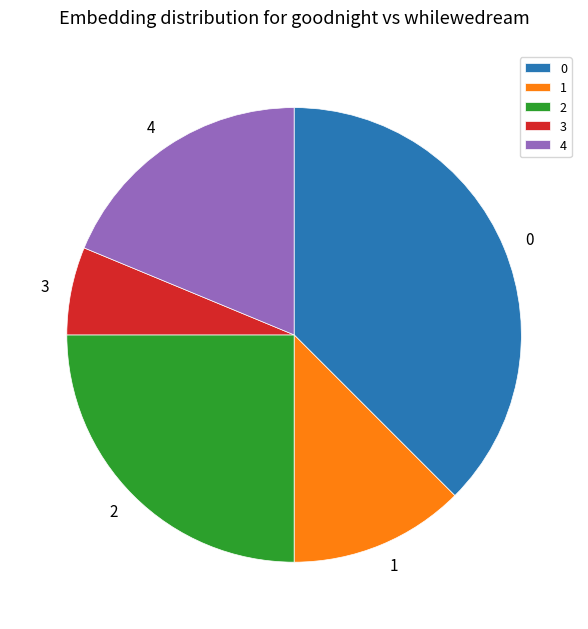

Is it true that 3 is 6% of the pie?

True